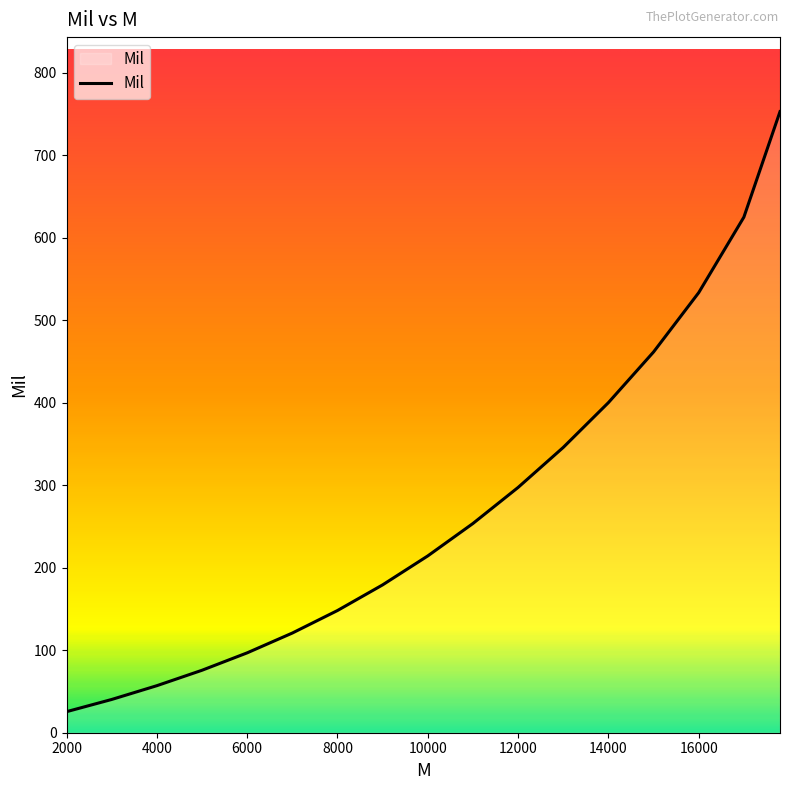

What is the difference between the maximum and minimum values?

727.3